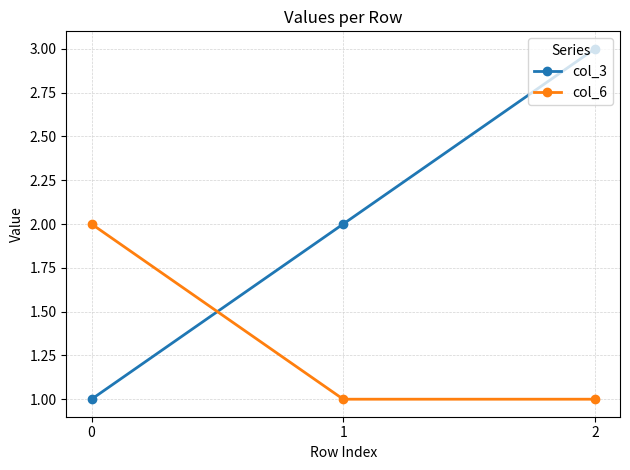

Which series changed the most between 0 and 2?

col_3